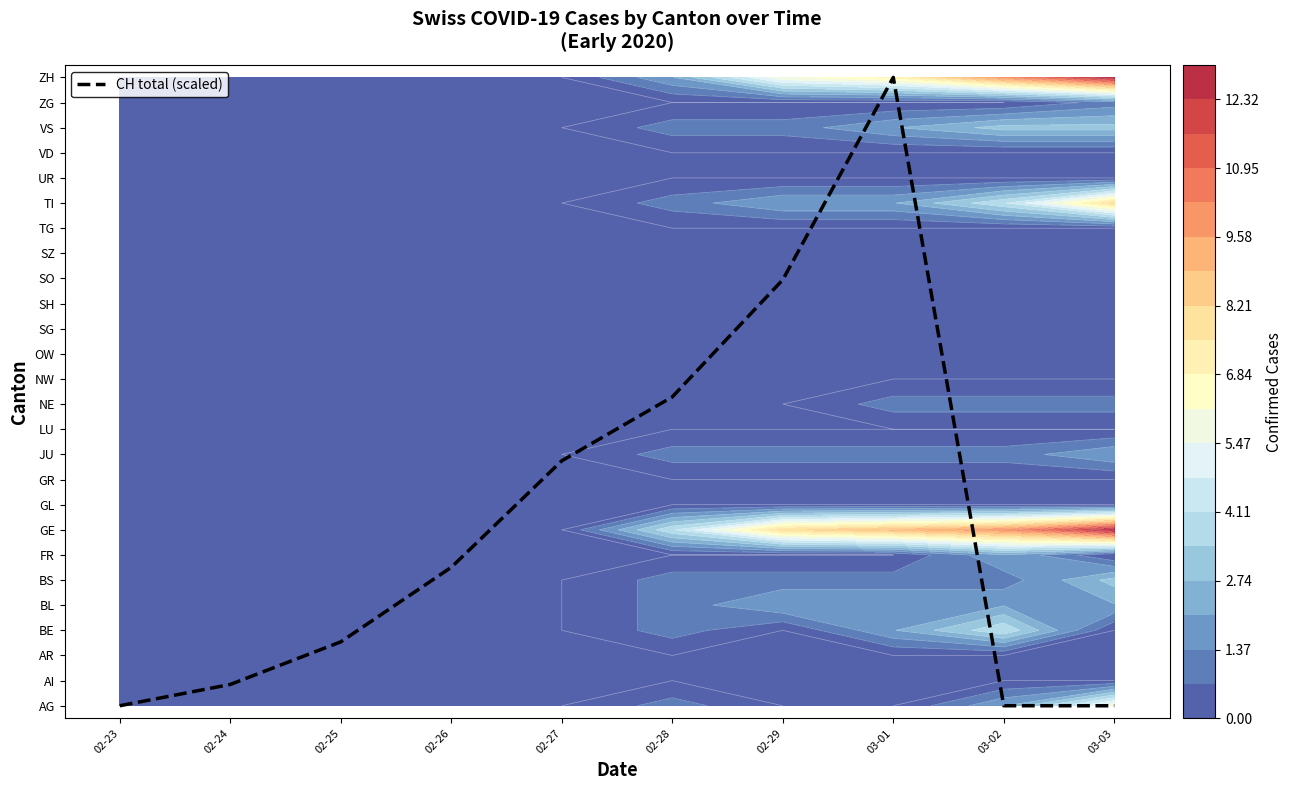

Is it true that the value at 02-25 is 1.2?

False